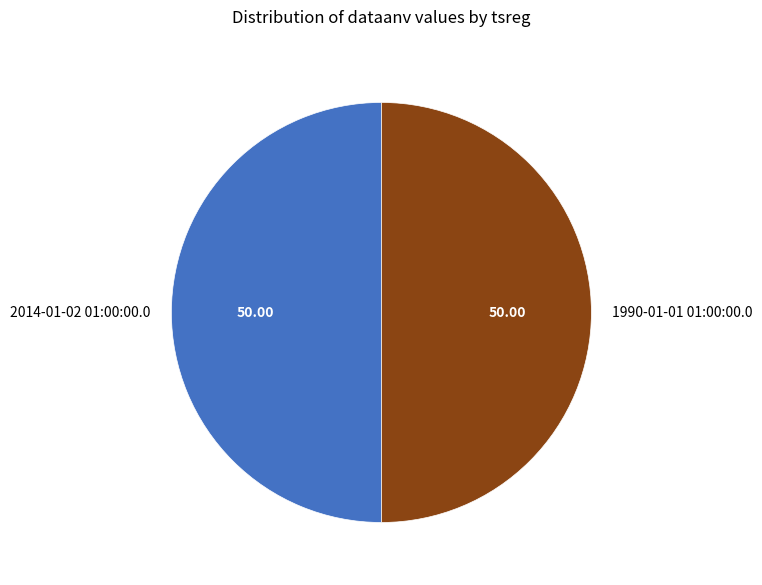

The 2014-01-02 01:00:00.0 slice represents 50% of the pie. True or false?

True